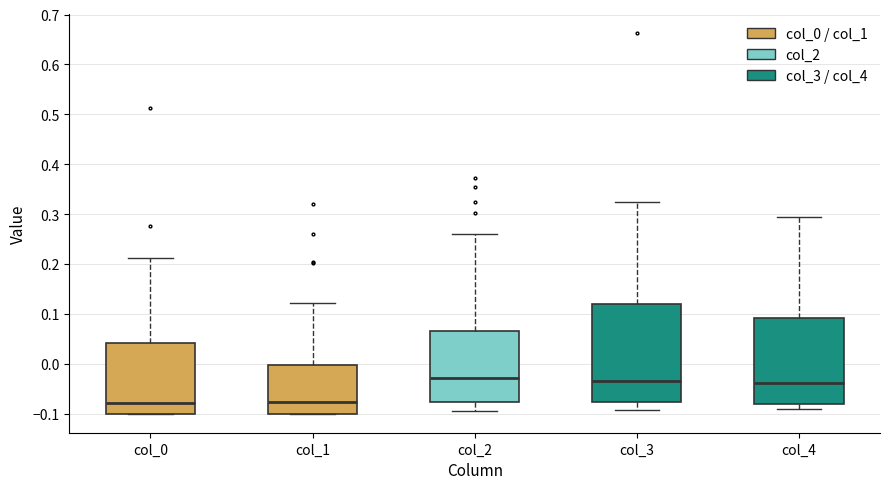

Reading left to right, transcribe this box plot: for each box, give where its median line is, the range the box spans, and where its two whiskers end, as read against the y-axis. The values are not printed on the chart, so give them approximately, as read against the axis.

col_0: median -0.08, box -0.10 to 0.04, whiskers -0.10 to 0.21
col_1: median -0.08, box -0.10 to 0.00, whiskers -0.10 to 0.12
col_2: median -0.03, box -0.08 to 0.06, whiskers -0.09 to 0.26
col_3: median -0.03, box -0.08 to 0.12, whiskers -0.09 to 0.32
col_4: median -0.04, box -0.08 to 0.09, whiskers -0.09 to 0.29